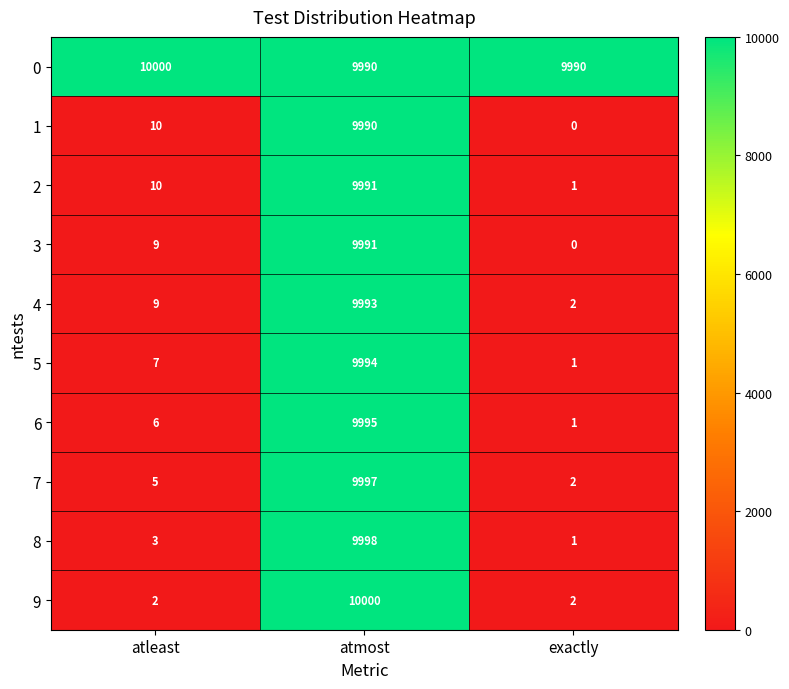

How many categories are shown in the chart?

3